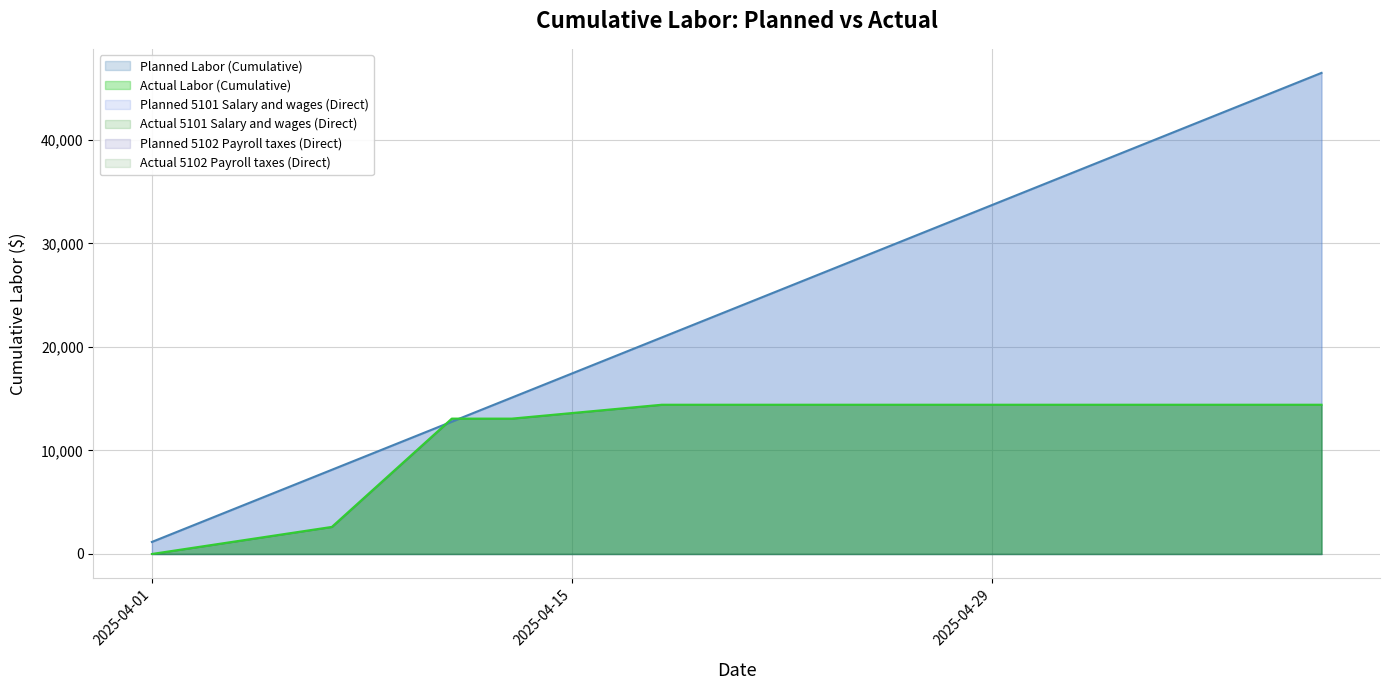

At which label does Planned 5101 Salary and wages (Direct) reach its minimum?

2025-04-01